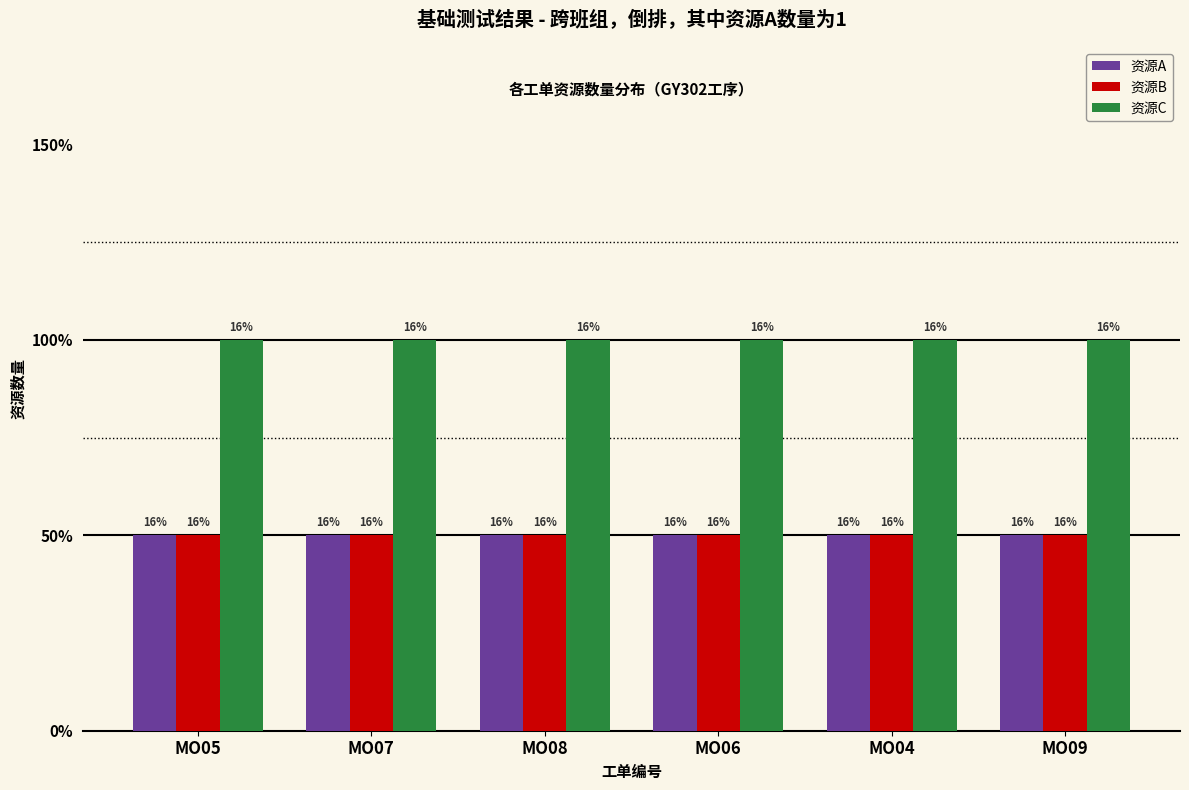

Are the bars horizontal?

No